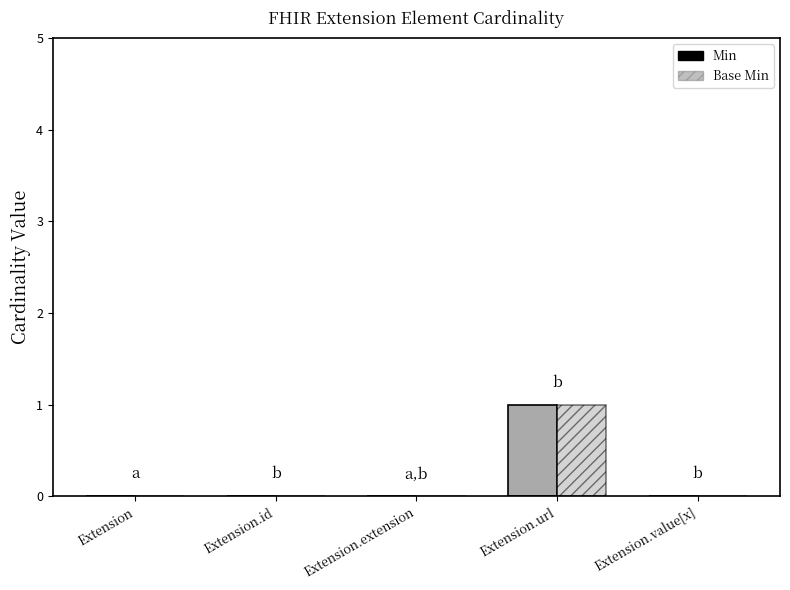

At which category is the sum across all series the highest?

Extension.url